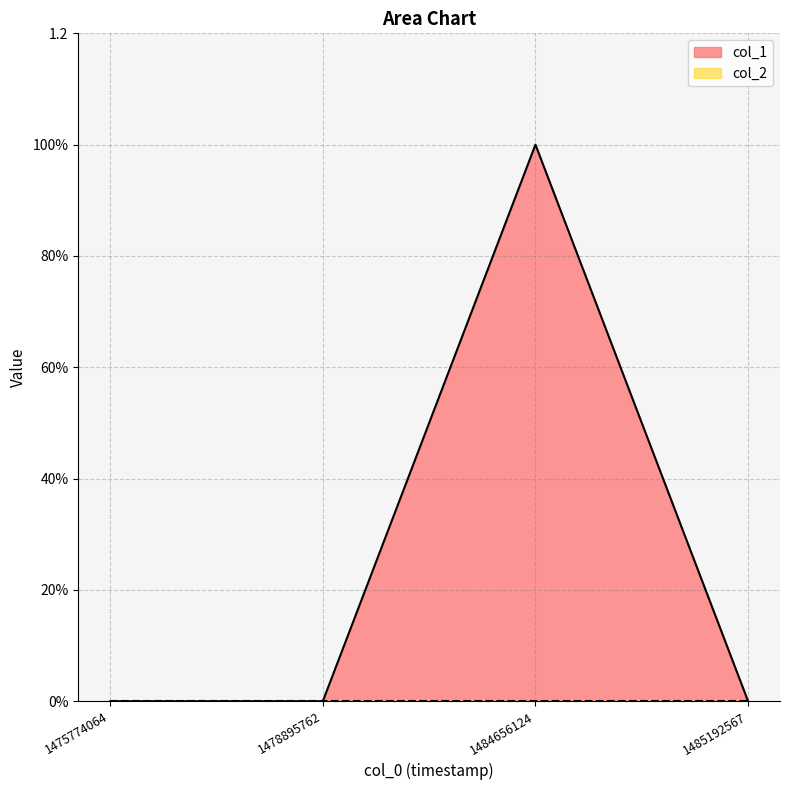

How many values are above zero?

1